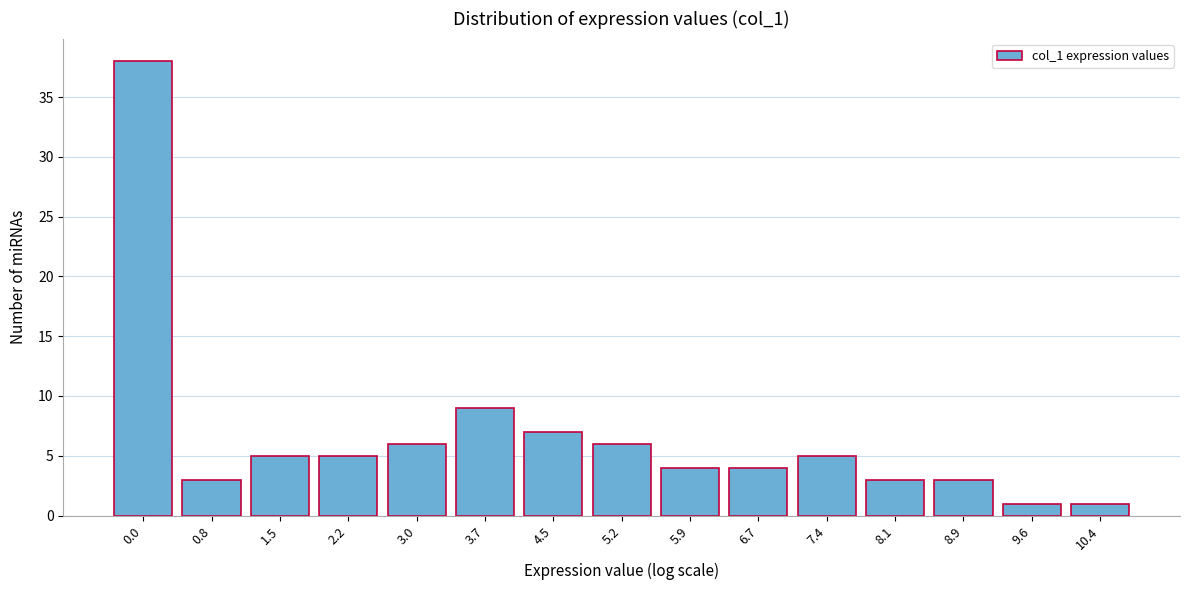

Reading left to right, transcribe all the data shown in this chart.

0.0=38	0.8=3	1.5=5	2.2=5	3.0=6	3.7=9	4.5=7	5.2=6	5.9=4	6.7=4	7.4=5	8.1=3	8.9=3	9.6=1	10.4=1